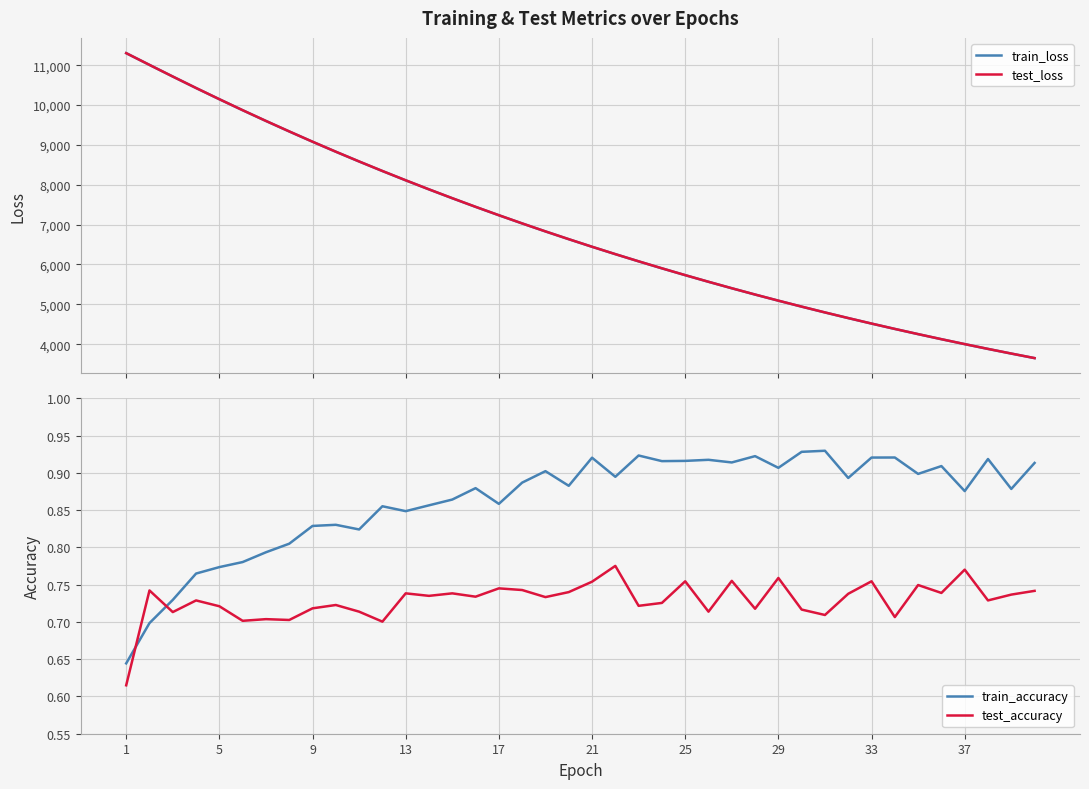

True or false: test_accuracy has a value of 1.3 at 21.

False